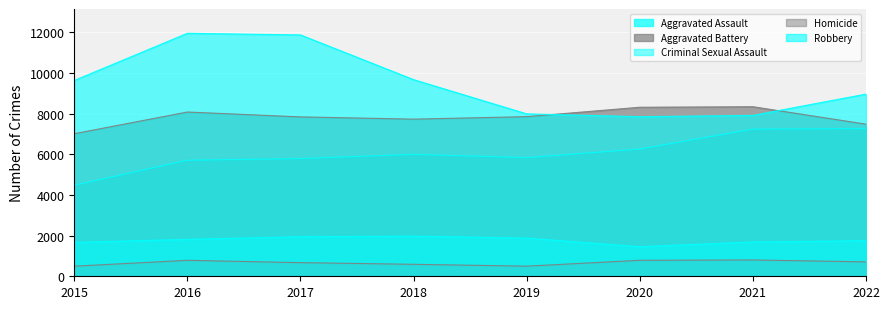

What is the average value of the Criminal Sexual Assault series?

1773